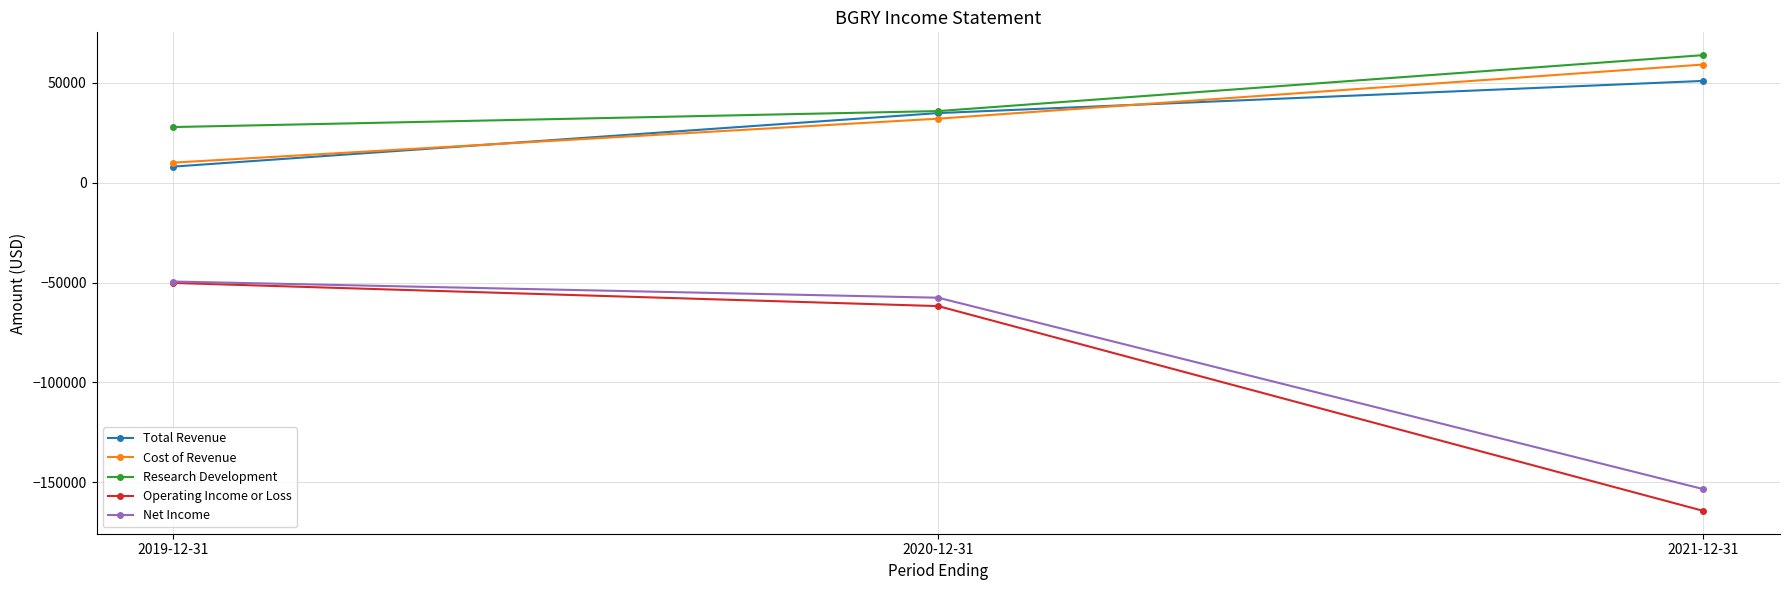

Rank the categories by Operating Income or Loss value from lowest to highest.

2021-12-31, 2020-12-31, 2019-12-31